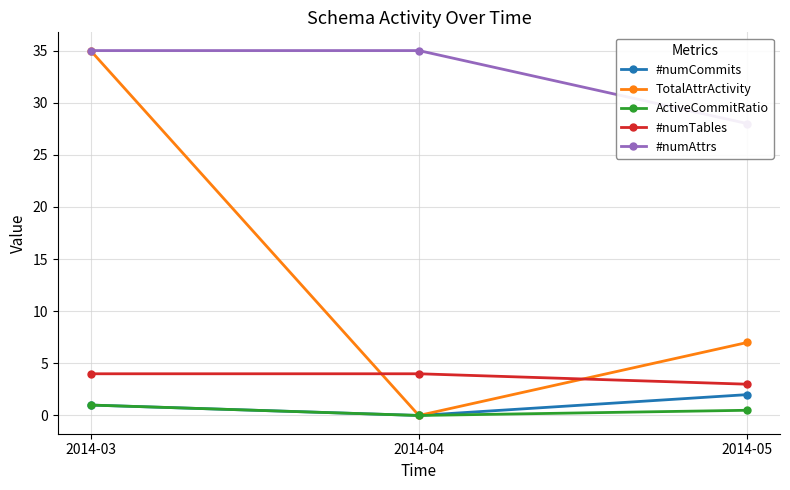

At how many categories does at least one series exceed 7?

3